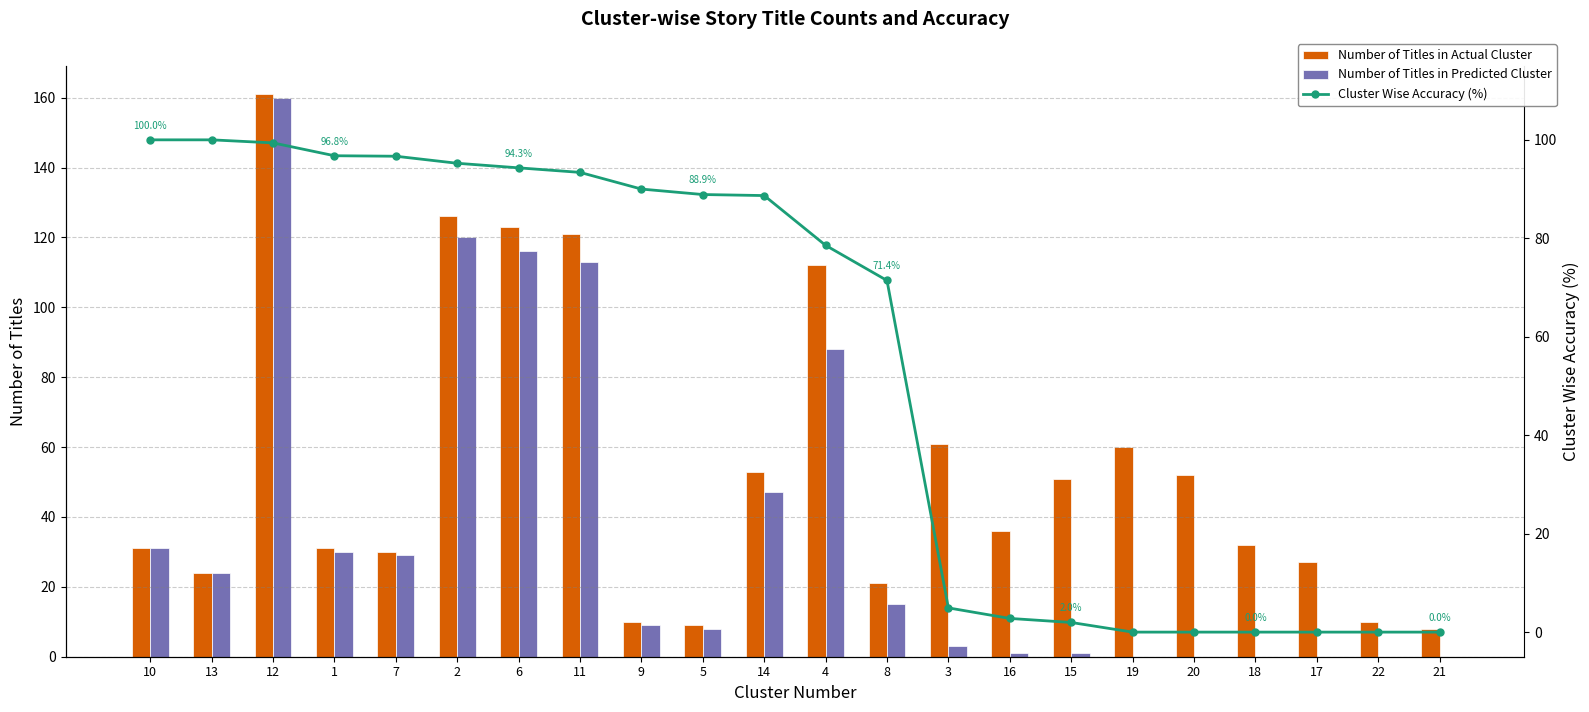

Which series has the widest spread of values?

Number of Titles in Predicted Cluster